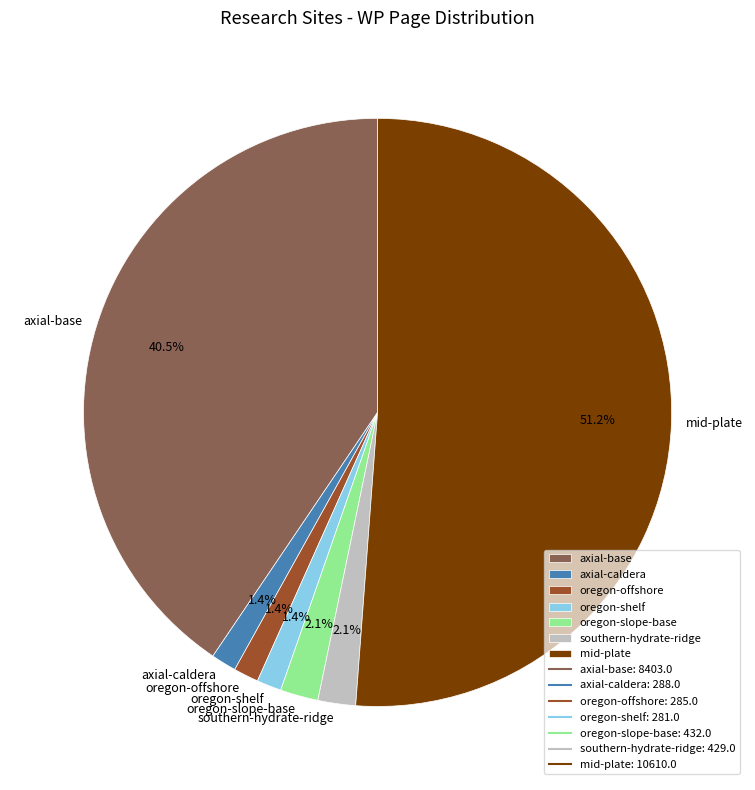

To the nearest percent, what is the combined percentage of mid-plate and oregon-offshore?

53%